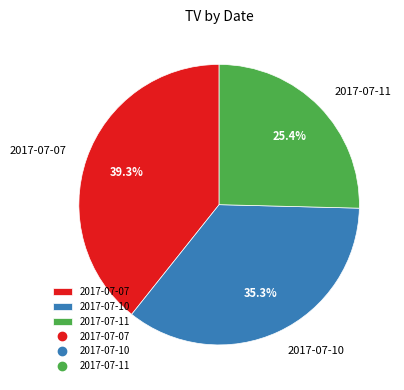

How many segments does this pie chart have?

3